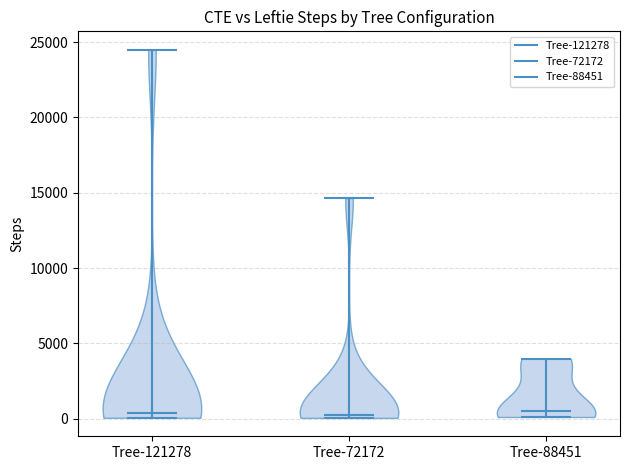

Reading left to right, read every violin against the y-axis: where its median line is, and the lowest and highest points it reaches. The values are not printed on the chart, so give them approximately, as read against the axis.

Tree-121278: median line 500, lowest point 0, highest point 24500
Tree-72172: median line 500, lowest point 0, highest point 14500
Tree-88451: median line 500, lowest point 0, highest point 4000